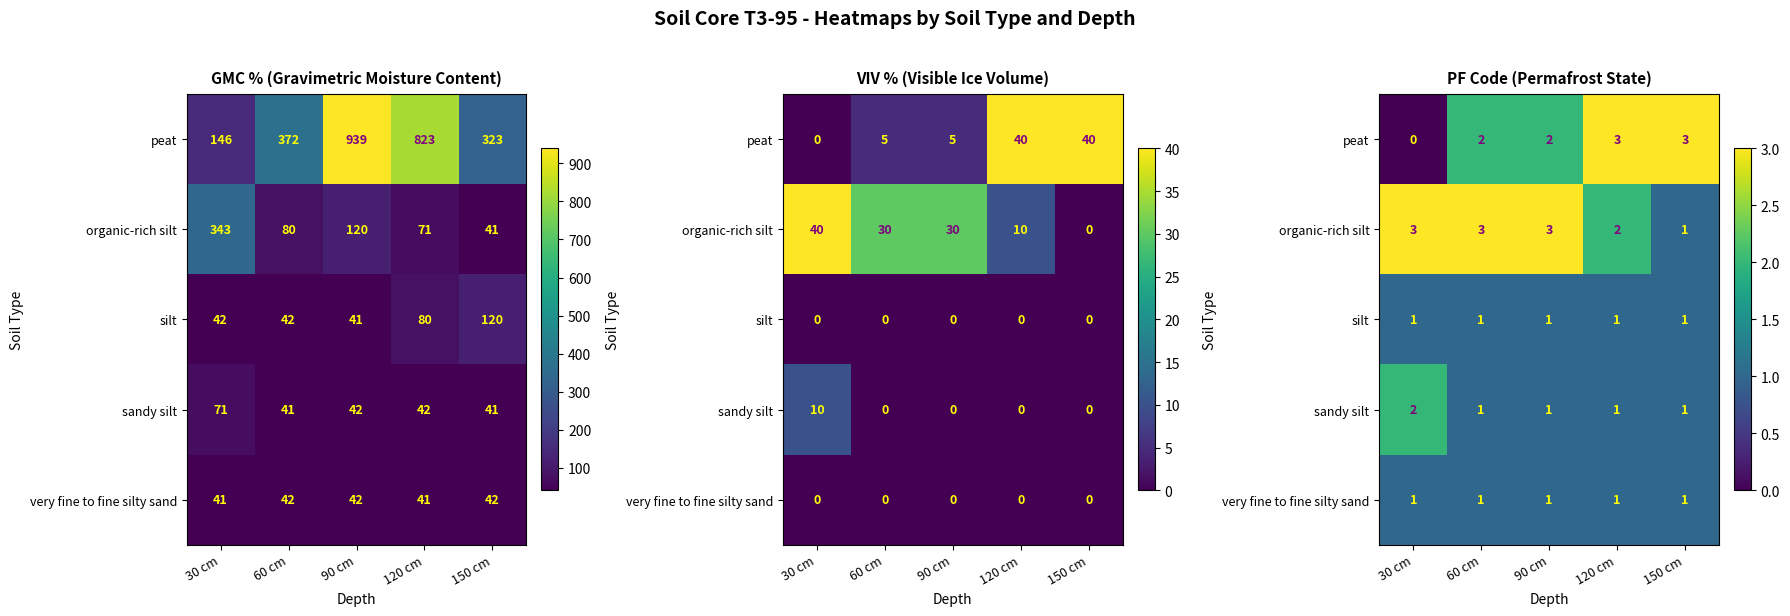

What is the minimum value for organic-rich silt?

1